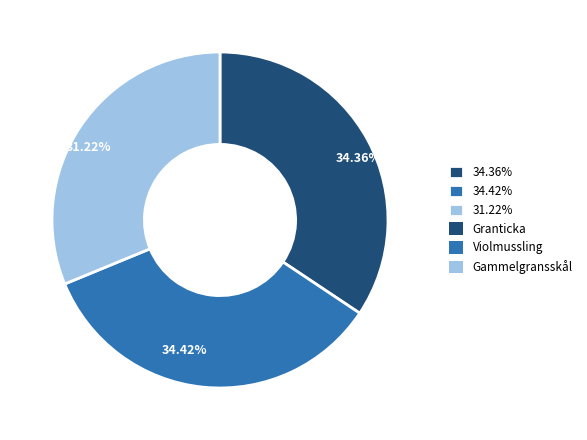

Between 34.42% and 31.22%, which is larger?

34.42%